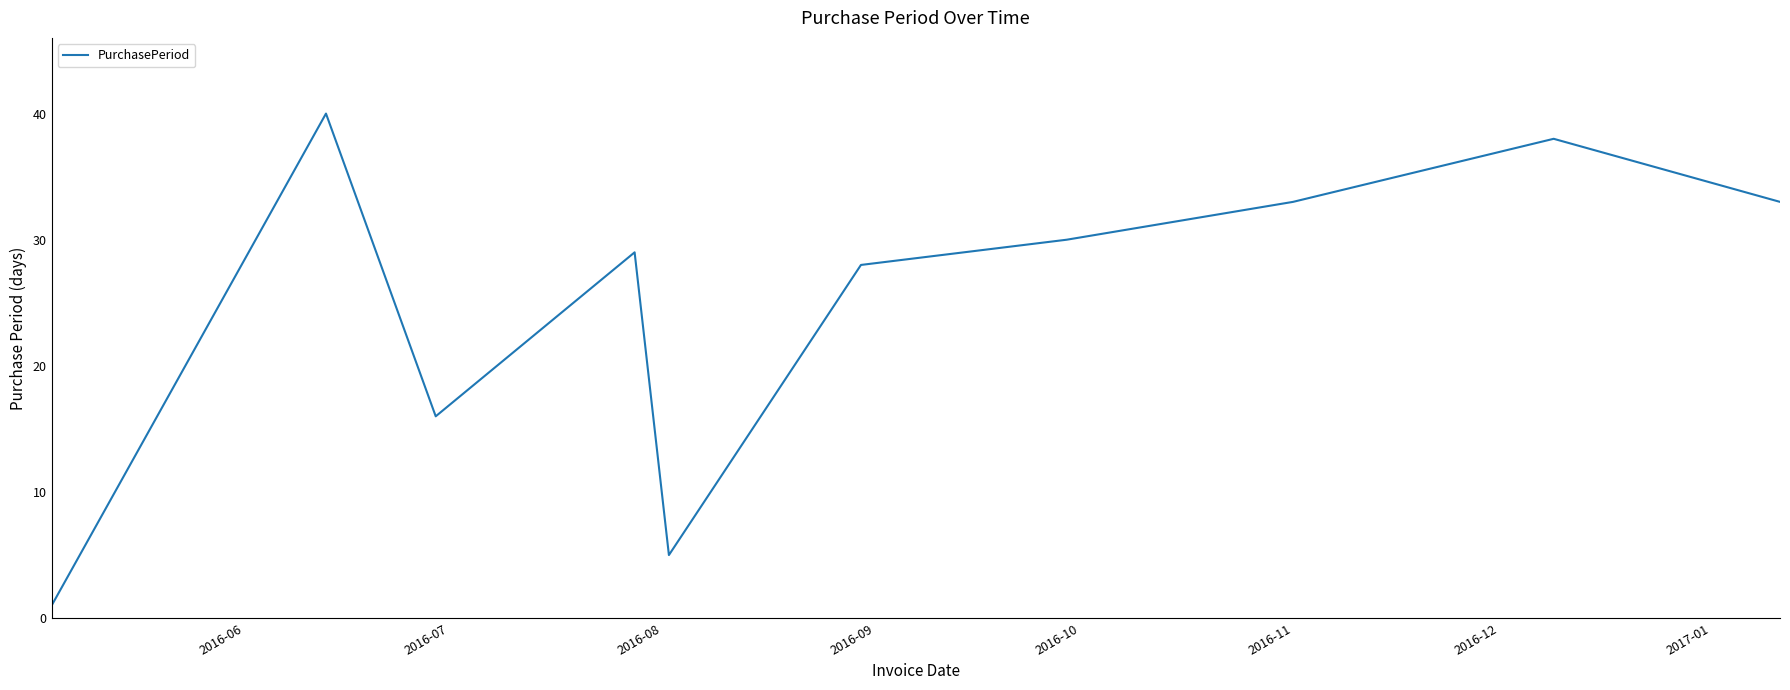

What is the minimum value shown in the chart?

1